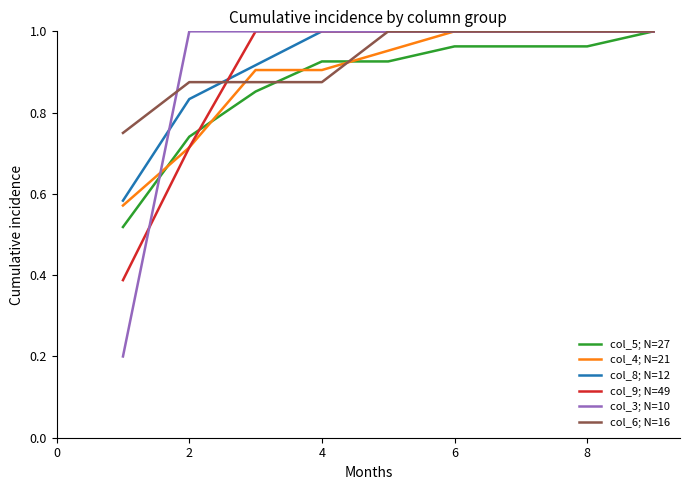

Which series has the widest spread of values?

col_3; N=10